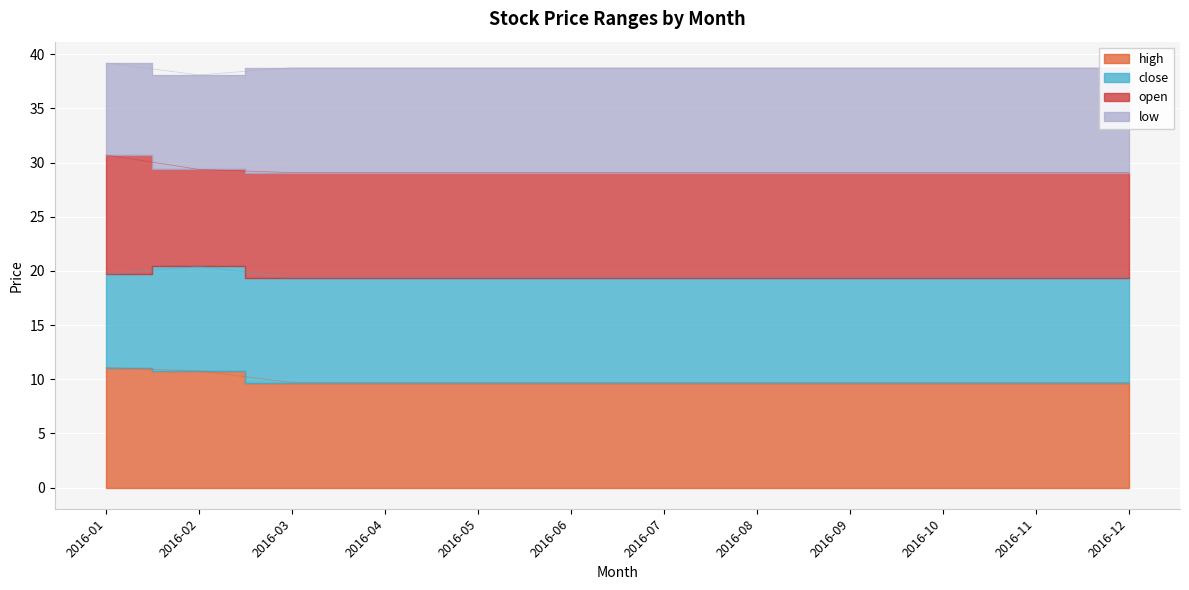

Between 2016-11 and 2016-03, which is larger?

2016-11